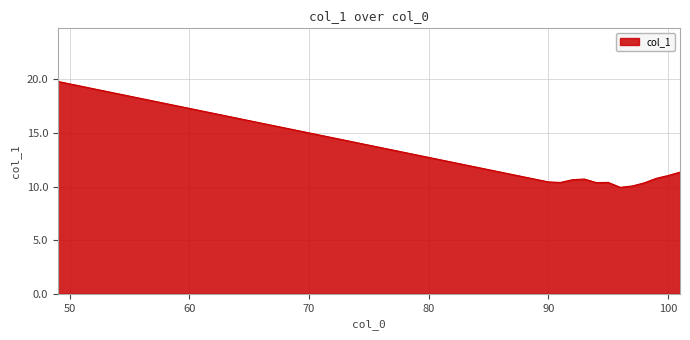

What is the difference between the maximum and minimum values?

9.9